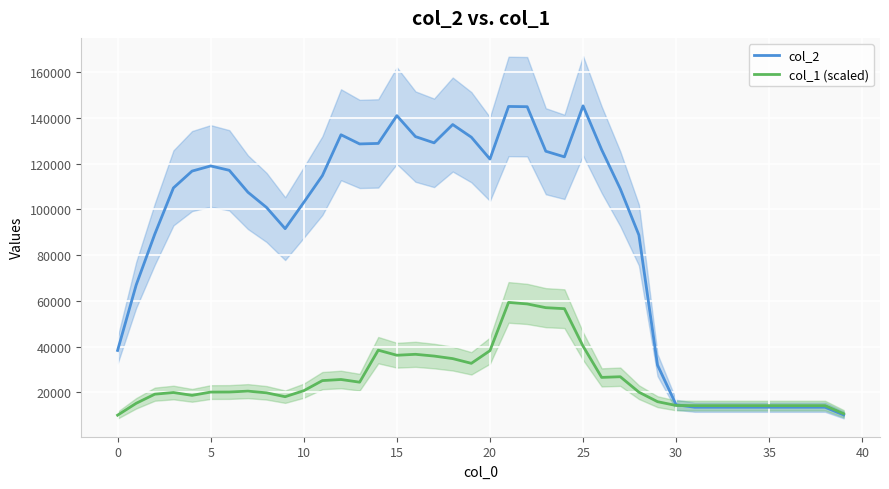

What is the spread (max minus min) of values at 33?

705.4